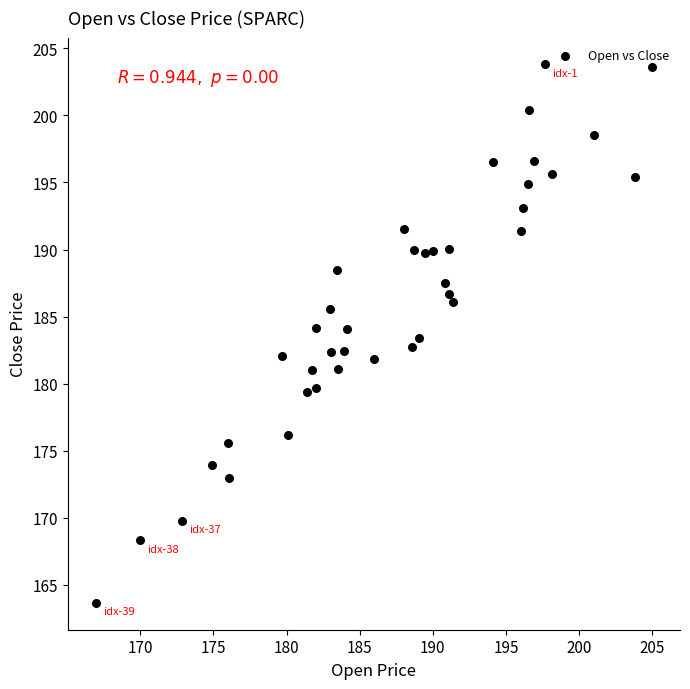

What is the range of X values (max minus min)?

38.1